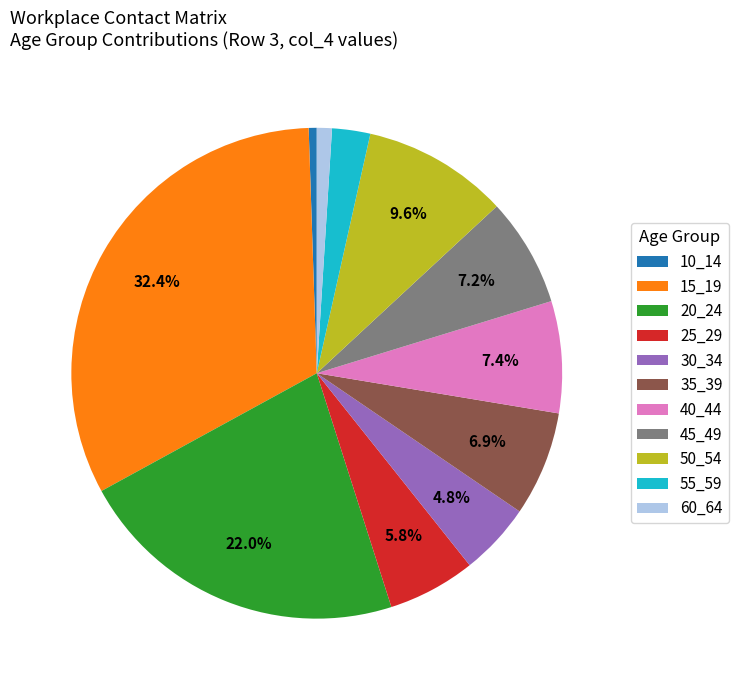

How many slices are in this pie chart?

11